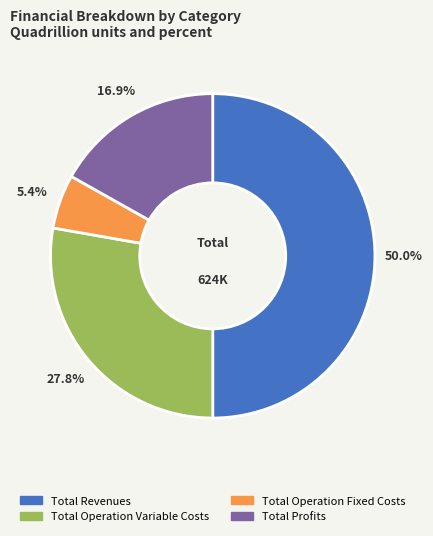

How many slices are in this pie chart?

4